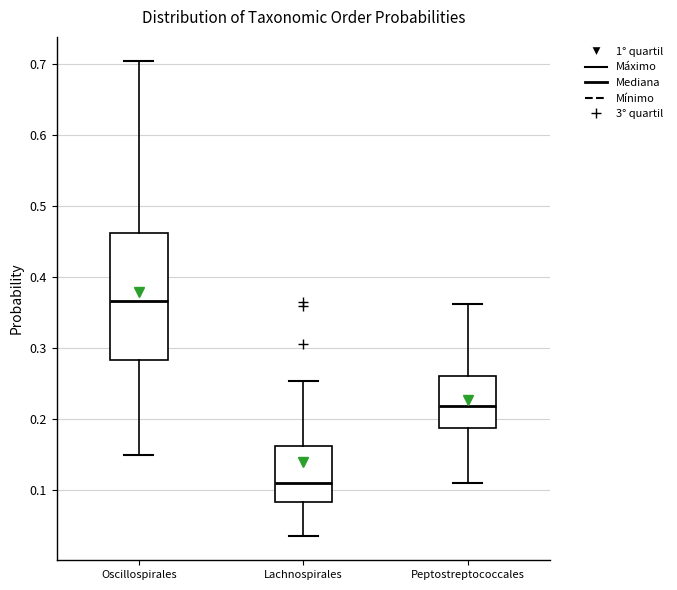

Reading left to right, transcribe this box plot: for each box, give where its median line is, the range the box spans, and where its two whiskers end, as read against the y-axis. The values are not printed on the chart, so give them approximately, as read against the axis.

Oscillospirales: median 0.37, box 0.28 to 0.46, whiskers 0.15 to 0.71
Lachnospirales: median 0.11, box 0.08 to 0.16, whiskers 0.04 to 0.25
Peptostreptococcales: median 0.22, box 0.19 to 0.26, whiskers 0.11 to 0.36